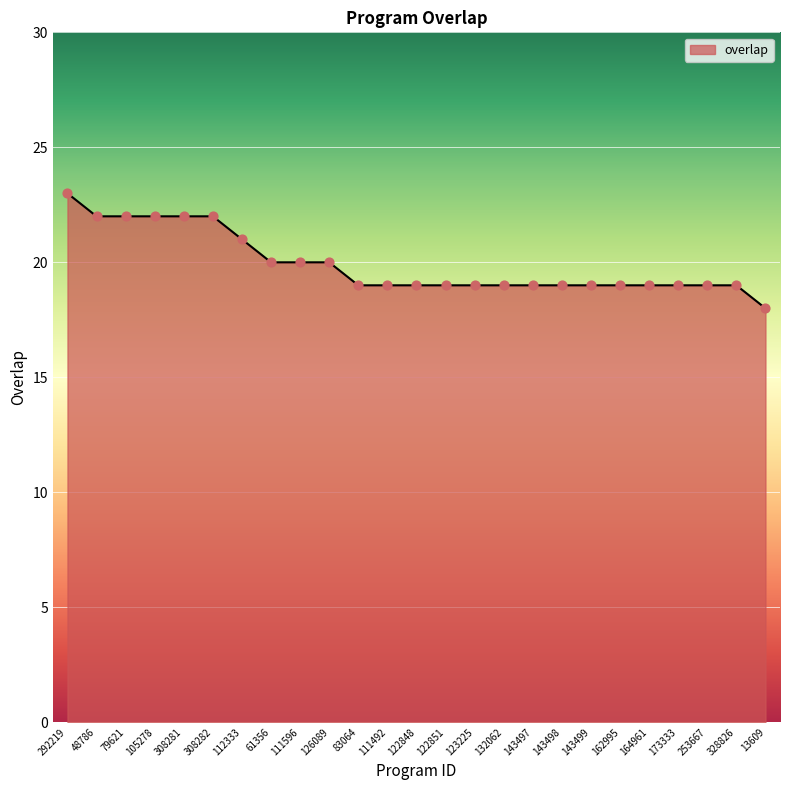

What is the ratio of the value at 143498 to the value at 292219?

0.8